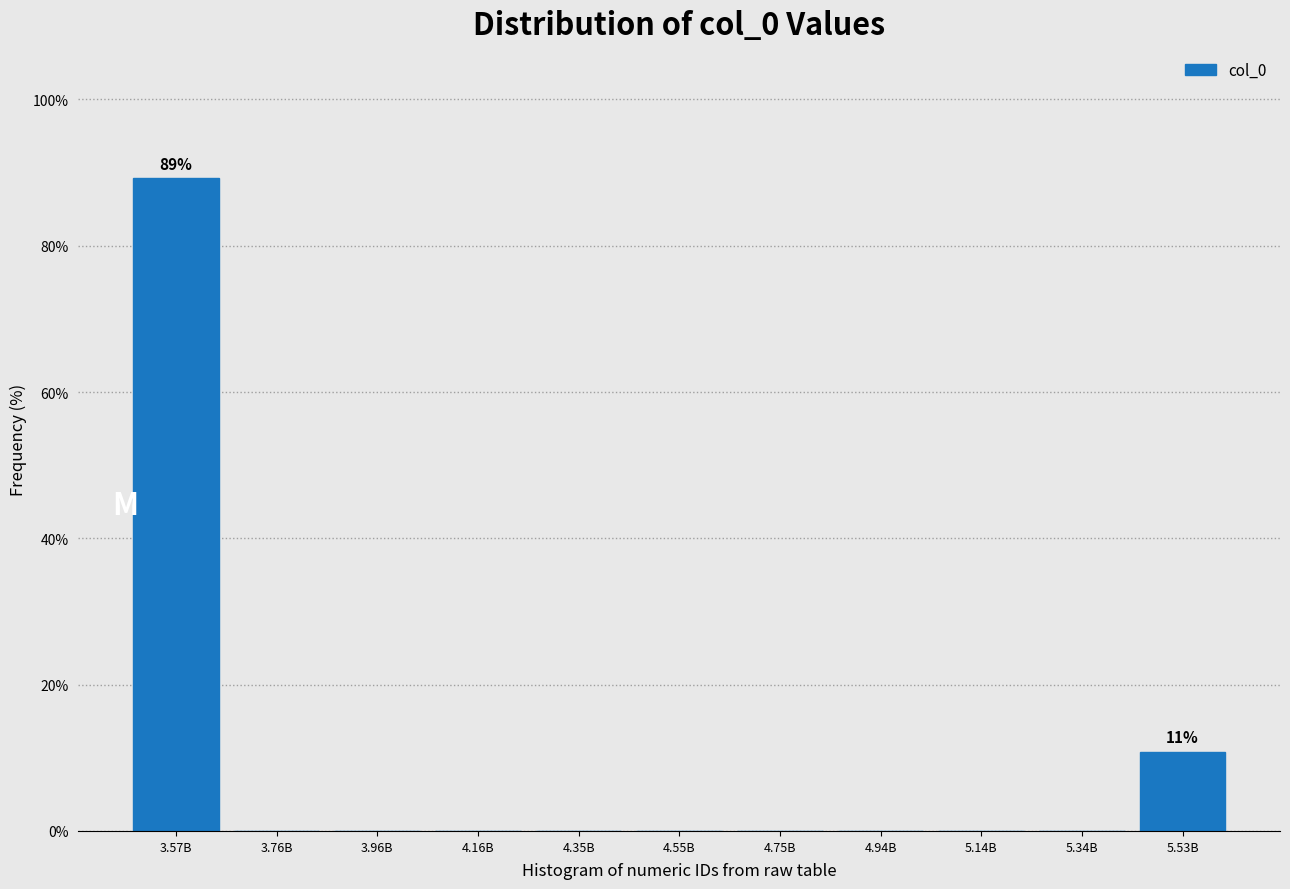

Reading left to right, what are all the values shown in this chart?

3.57B=89.2	3.76B=0.0	3.96B=0.0	4.16B=0.0	4.35B=0.0	4.55B=0.0	4.75B=0.0	4.94B=0.0	5.14B=0.0	5.34B=0.0	5.53B=10.8